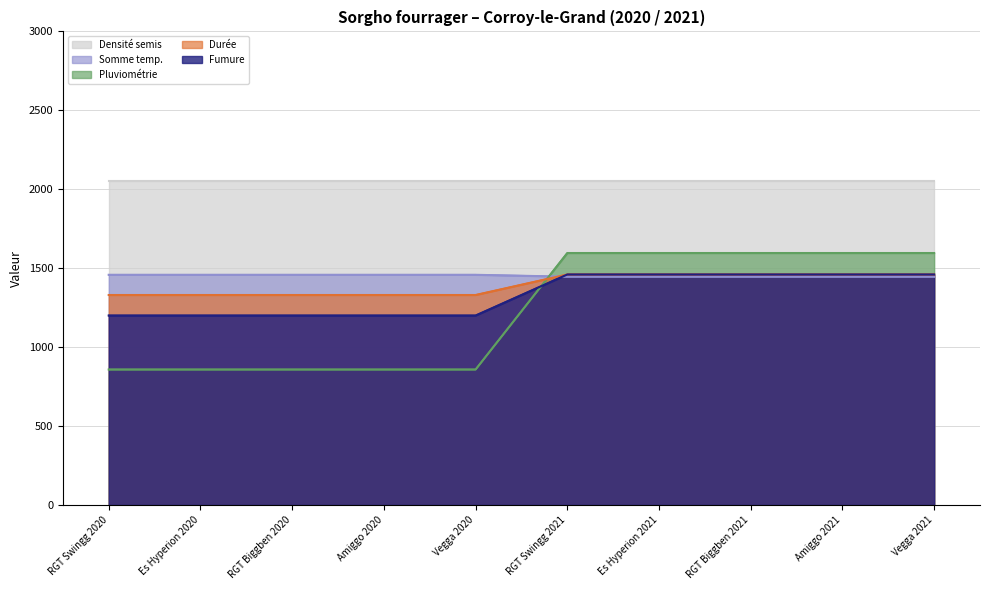

What is the sum of the pluviometrie values at RGT Swingg 2021 and Es Hyperion 2021?

2892